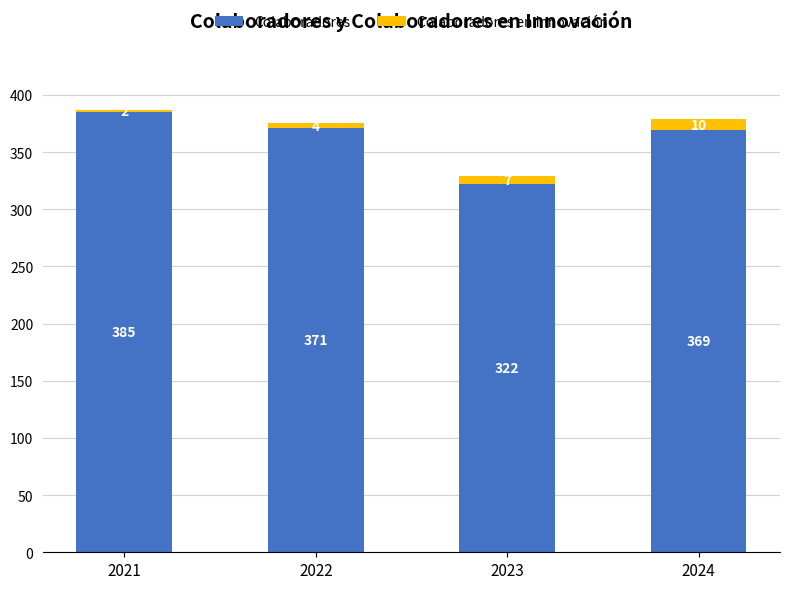

What is the difference between the second highest and minimum values in the Colaboradores series?

49